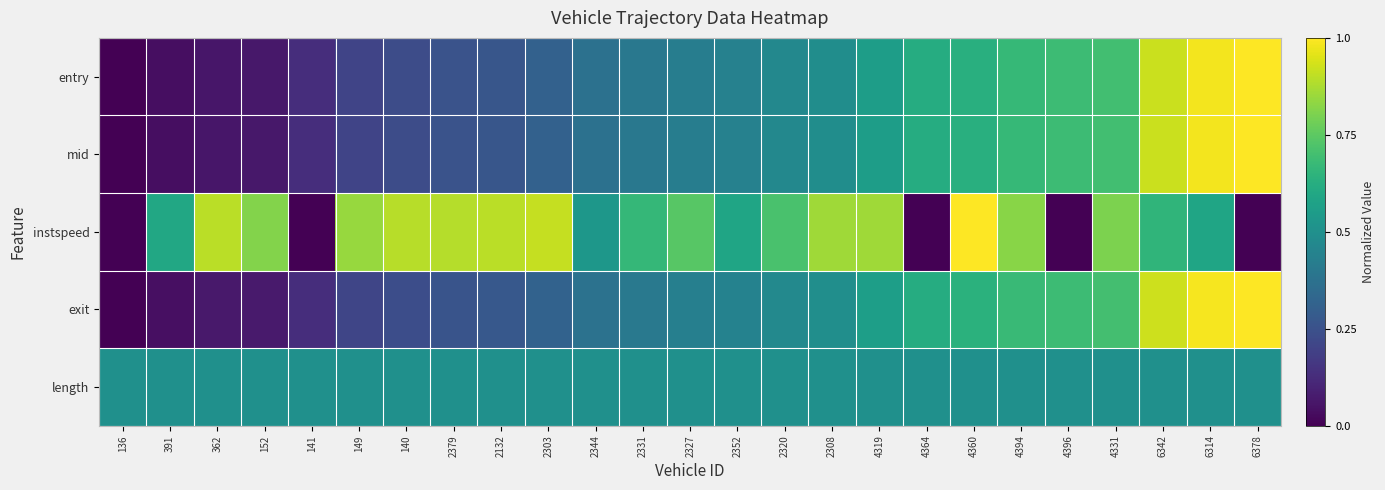

Between 6314 and 362, which is larger?

6314